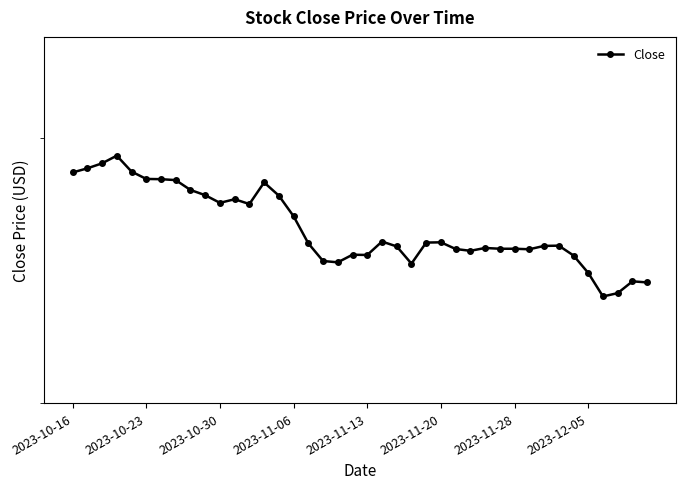

Where is the first local minimum?

2023-10-30